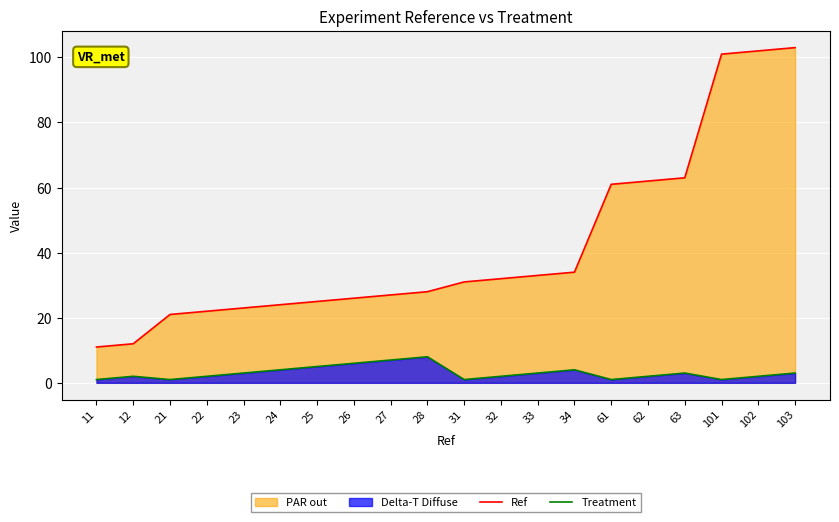

List the series in order of their overall mean, highest first.

Ref, Treatment